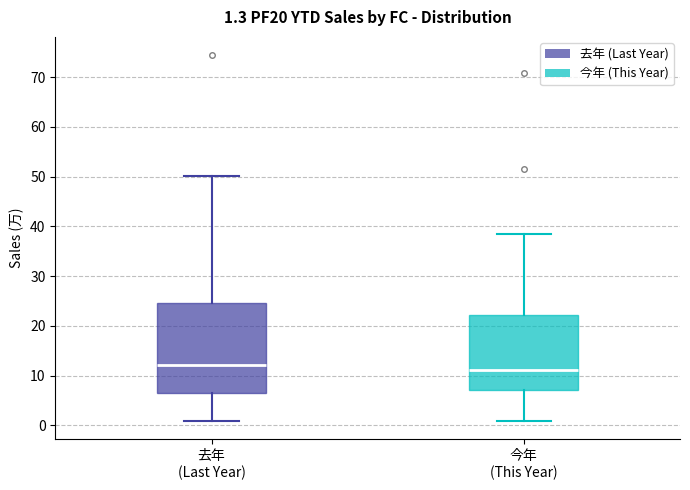

Which box is the tallest, from its lower edge to its upper edge?

去年 (Last Year)